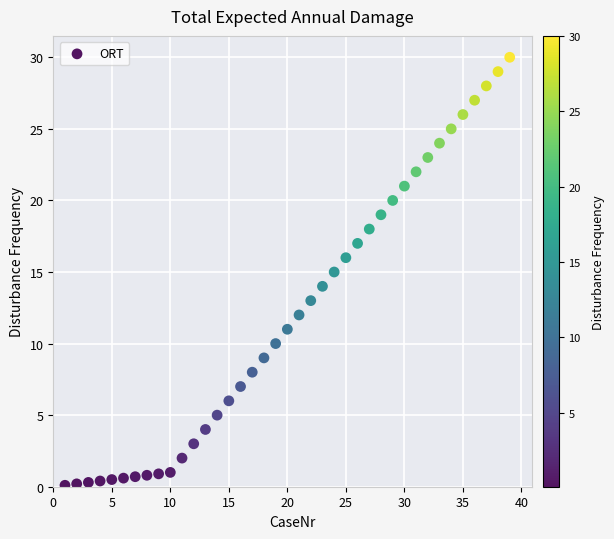

What is the range of Y values (max minus min)?

29.9